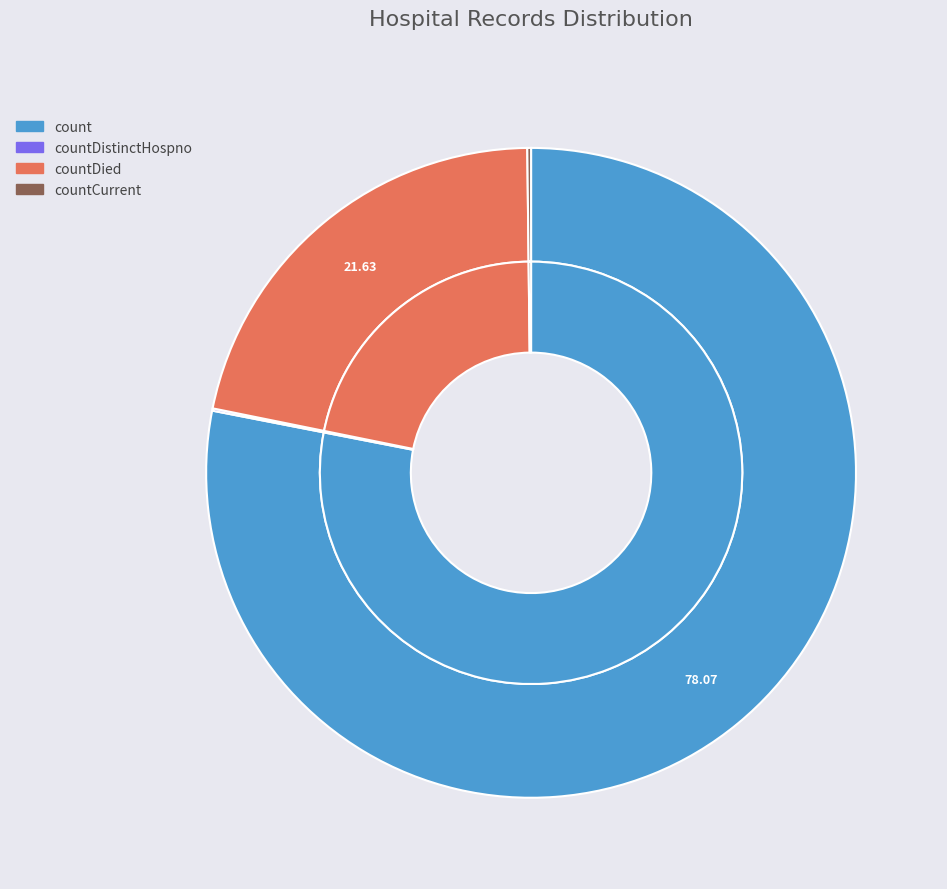

What is the ratio of the value at countDied to the value at count?

0.3